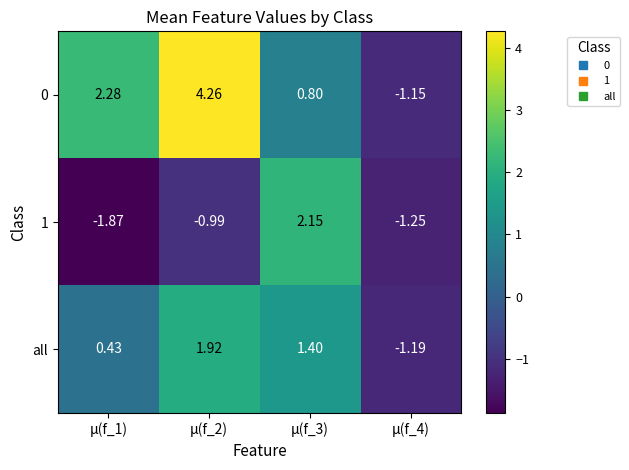

At how many categories does at least one series exceed 4?

1